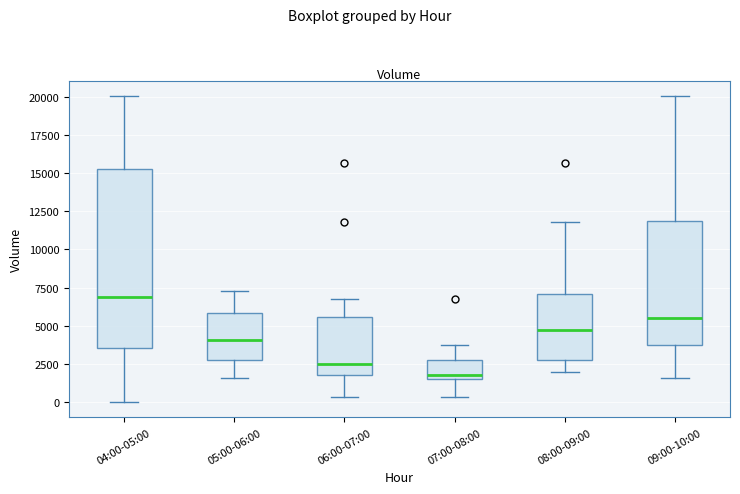

Comparing the boxes themselves (not the whiskers), which one is the tallest?

04:00-05:00